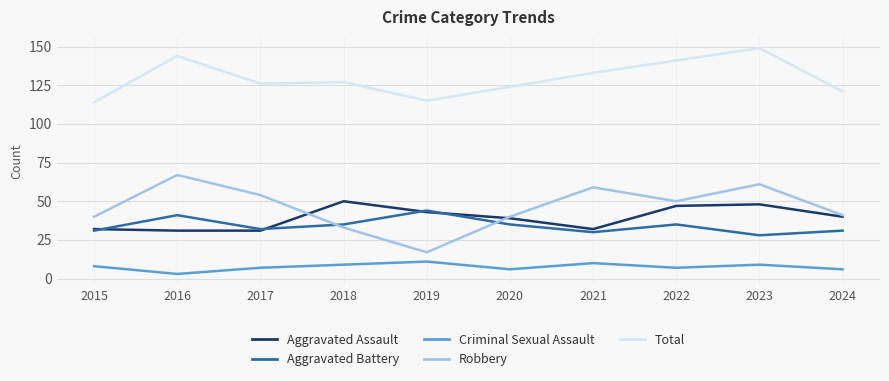

True or false: Criminal Sexual Assault and Aggravated Battery cross at least once.

False